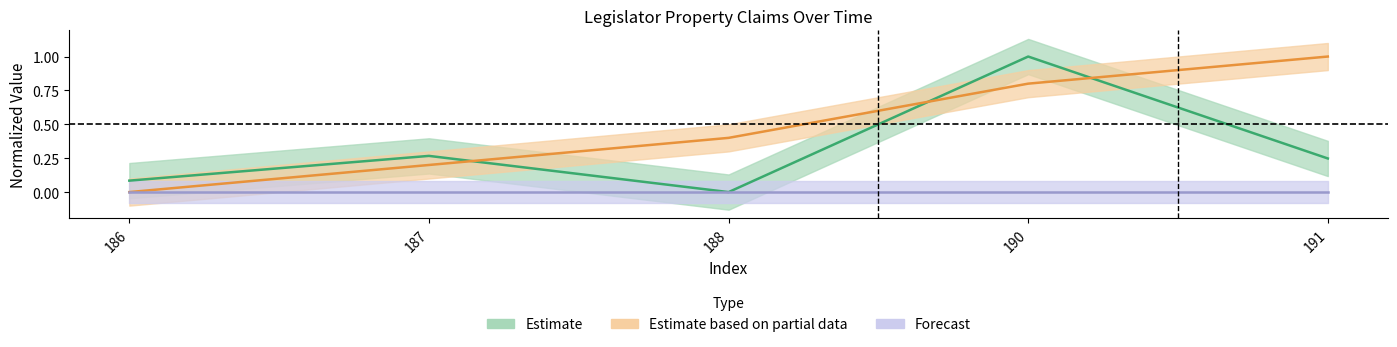

Where do Estimate based on partial data and Estimate first cross each other?

187 and 188